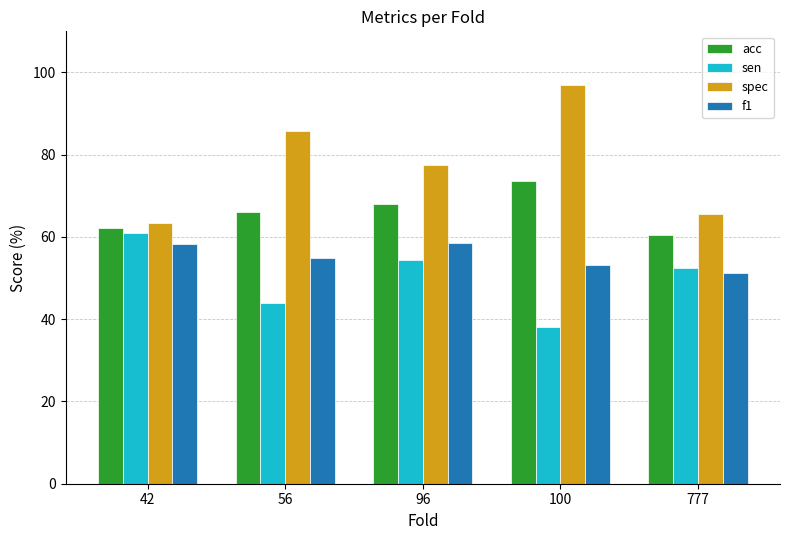

Where is spec nearest to the value 80?

96